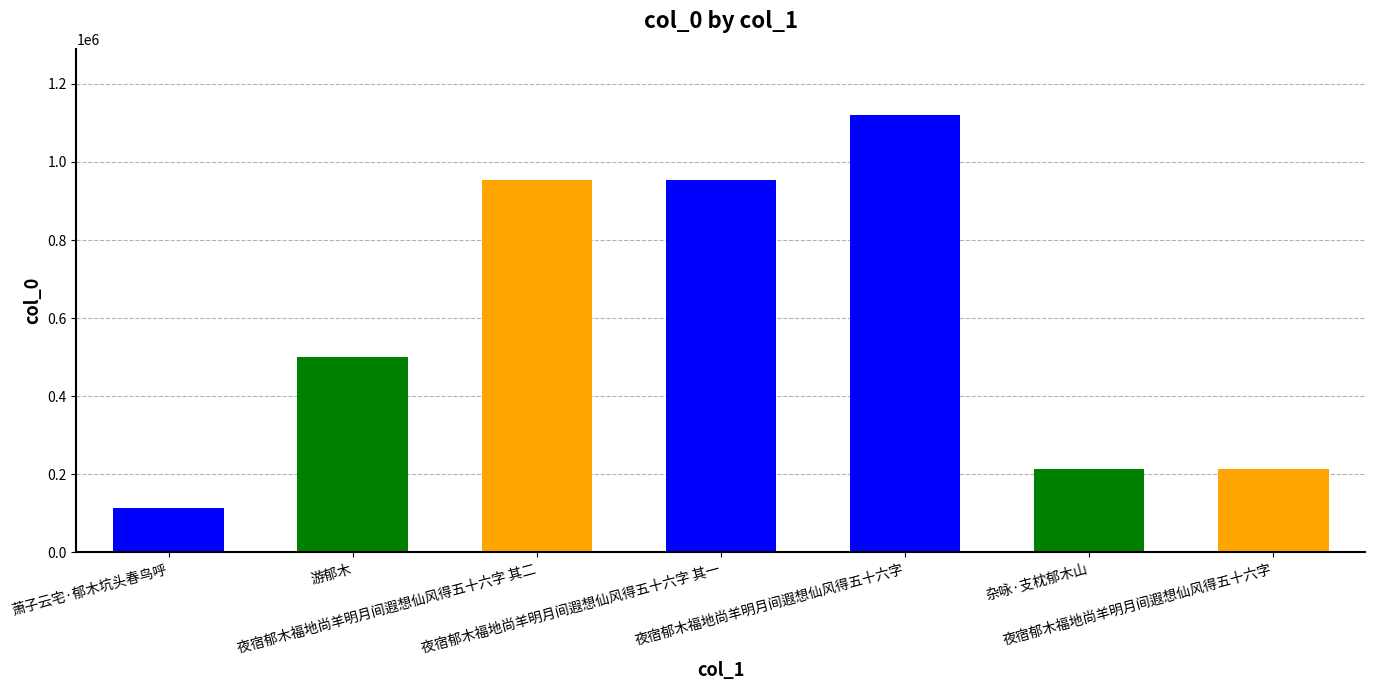

Does the chart contain any negative values?

No